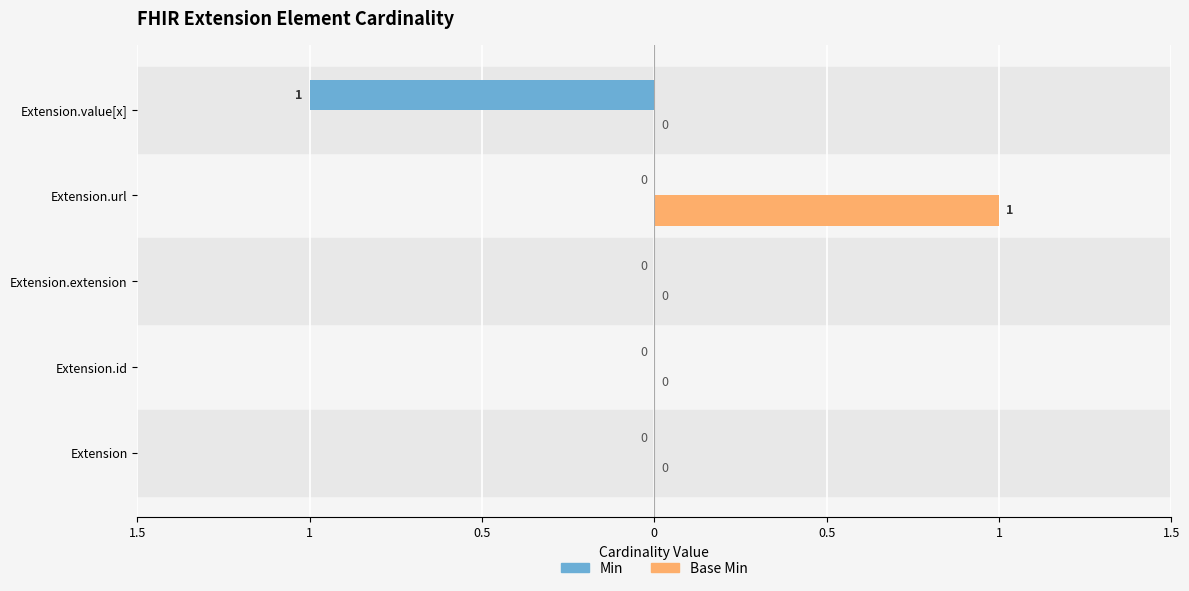

Count the Base Min values in the range 0 to 1.

5